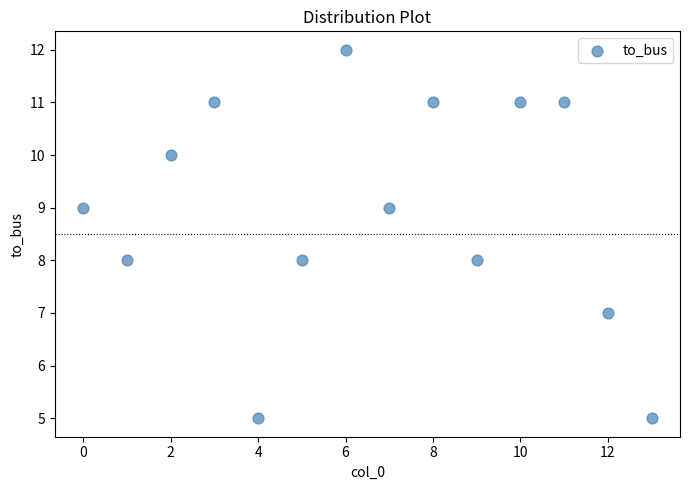

What is the range of Y values (max minus min)?

7